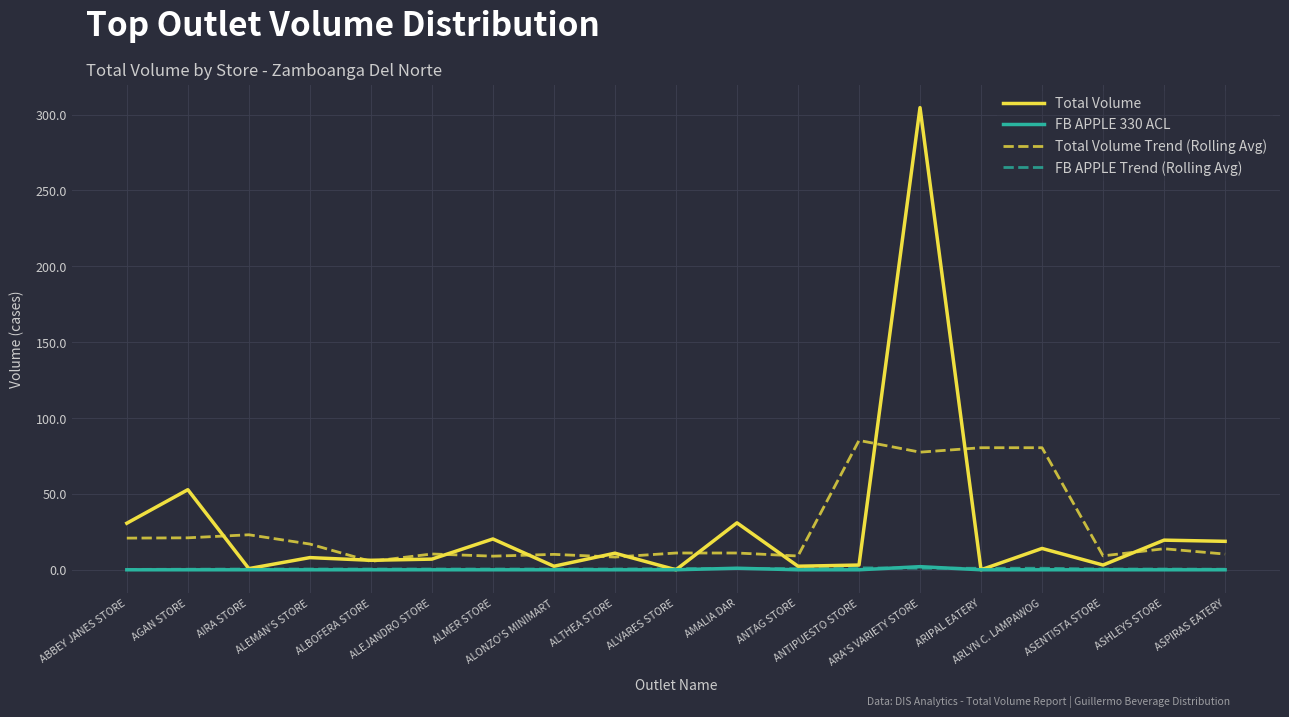

What is the approximate value of Total Volume at ALEJANDRO STORE?

7.0